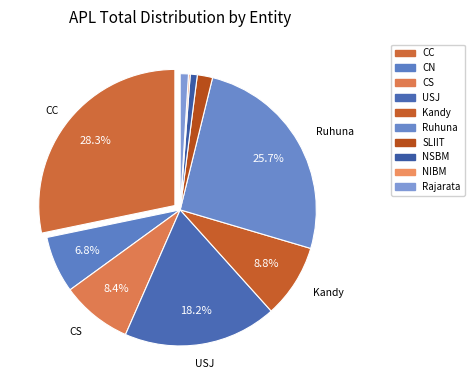

What percentage is NOT represented by SLIIT?

98.2%